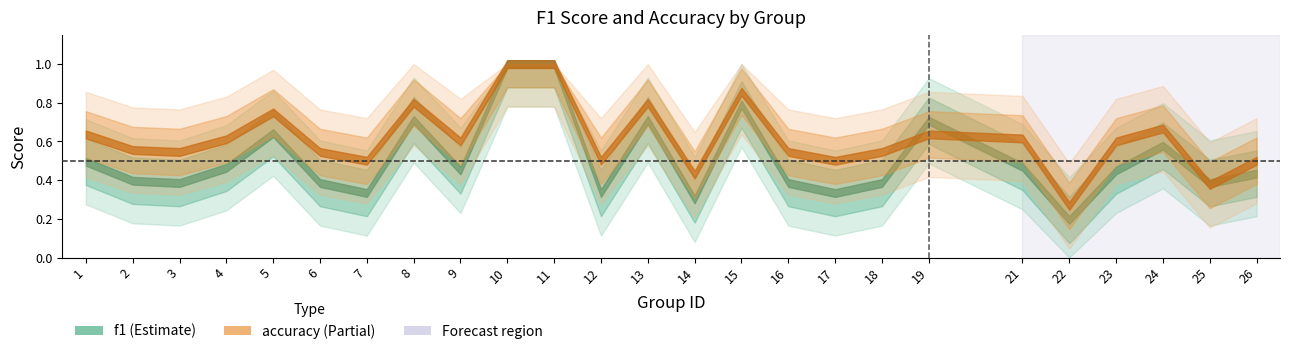

How many intersections are there between f1 and accuracy?

4